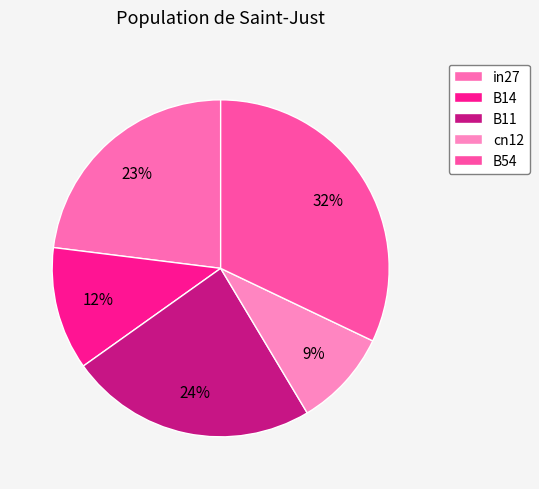

Which slice is the largest?

B54